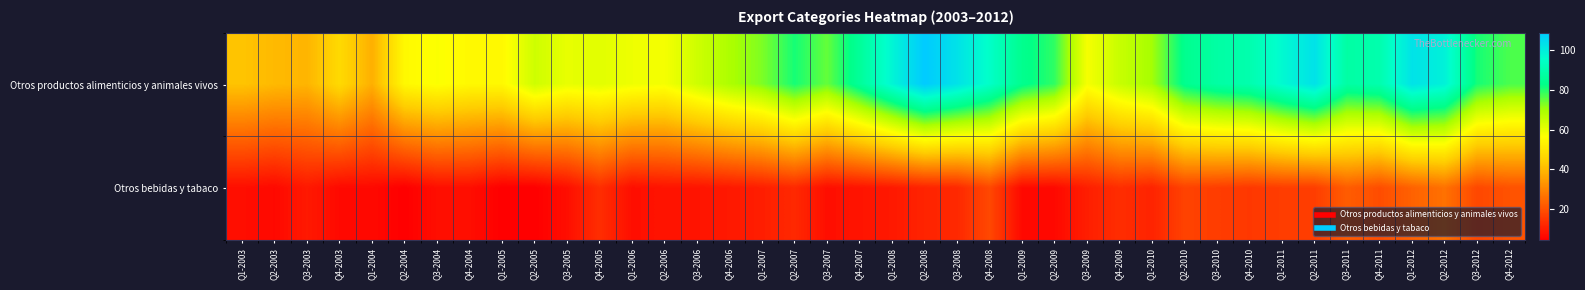

Which category has the highest value across all series?

Q2-2008